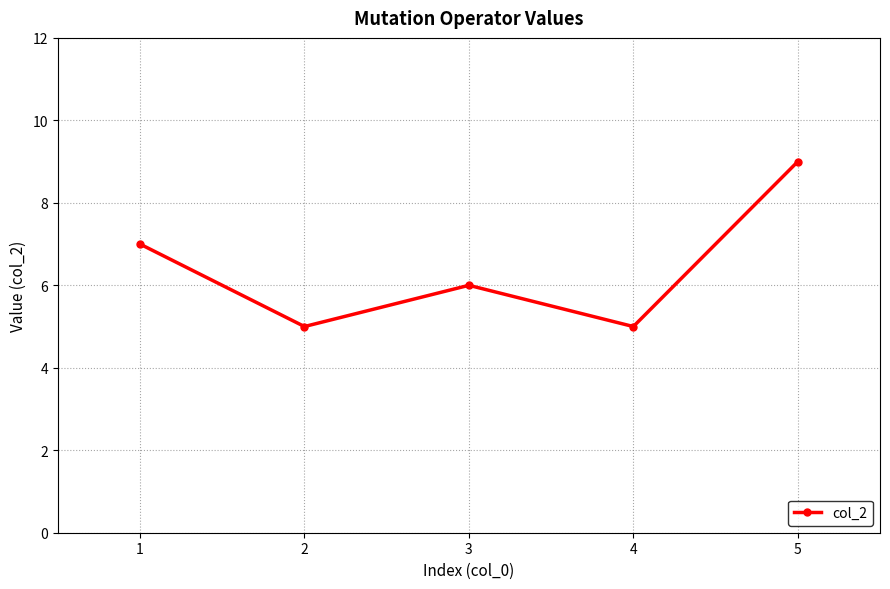

Is it true that the value at 2 is 2?

False